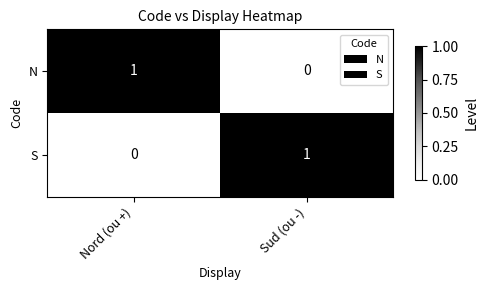

Reading left to right, what are all the values shown in this chart?

N: Nord (ou +)=1	Sud (ou -)=0
S: Nord (ou +)=0	Sud (ou -)=1